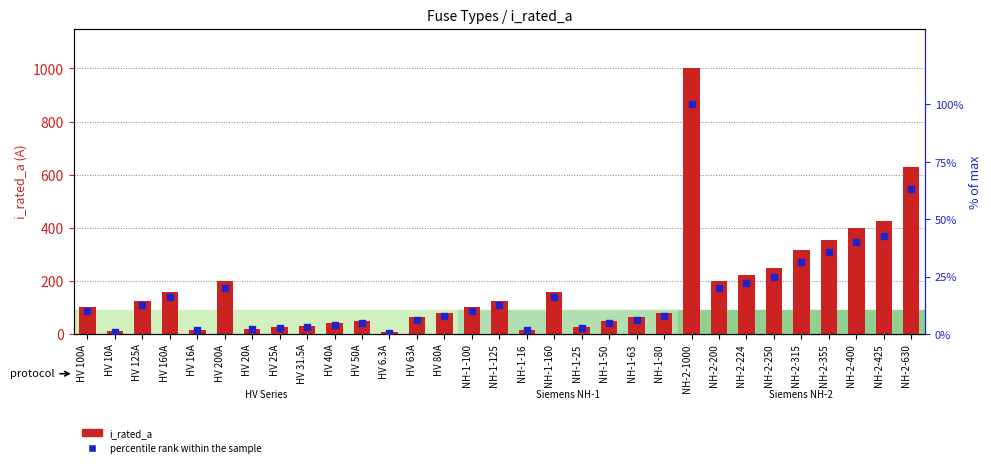

At how many categories does at least one series exceed 148?

12